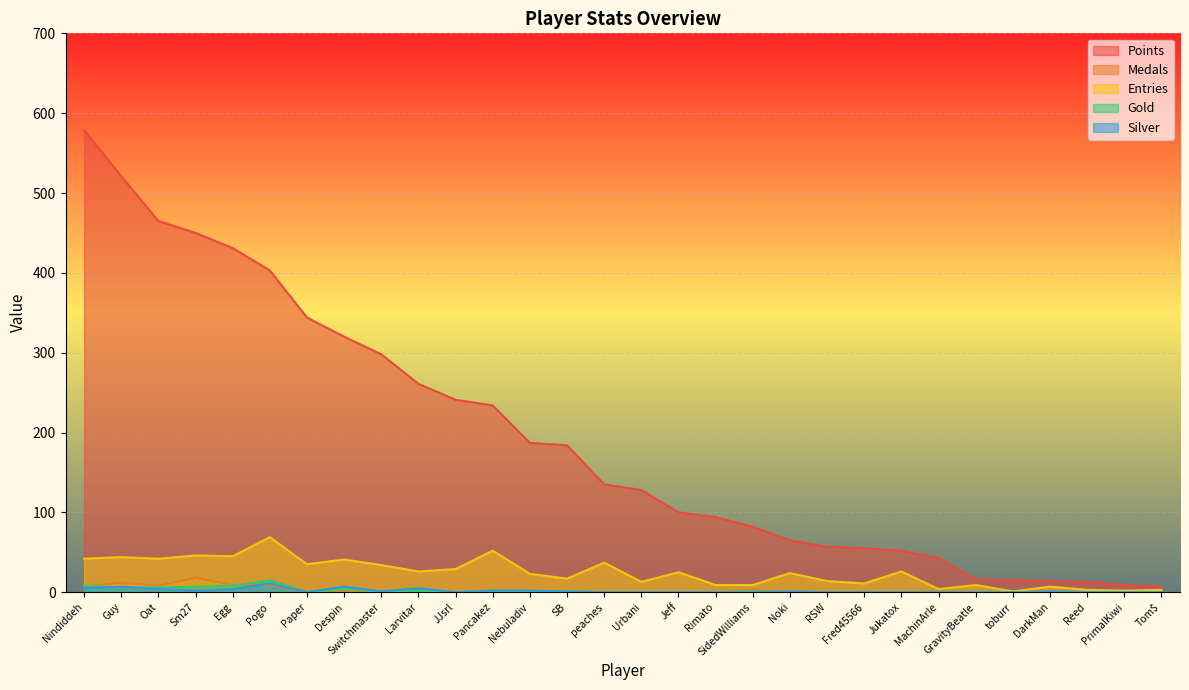

Between MachinArle and Egg, which is larger?

Egg